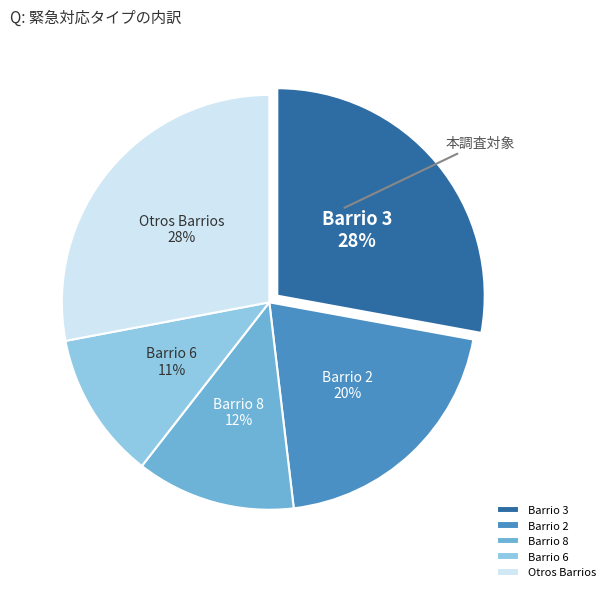

Is it true that Barrio 6 is 17% of the pie?

False